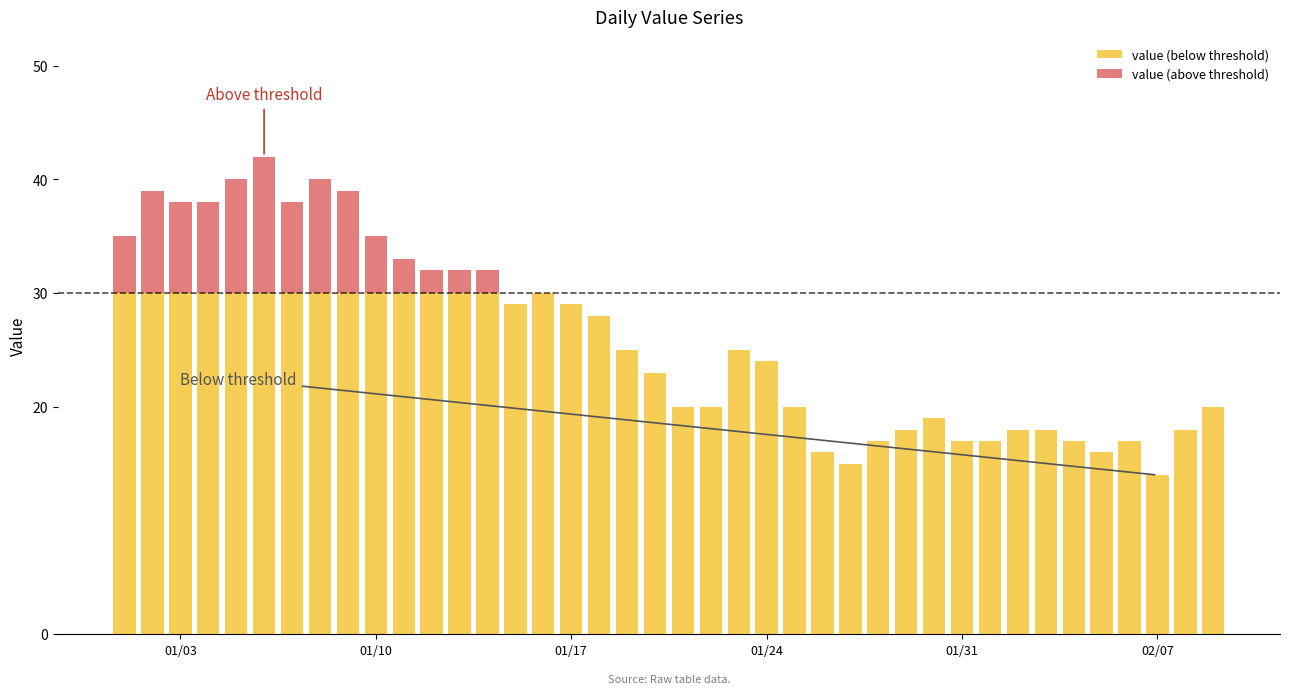

How many distinct data groups are displayed?

2